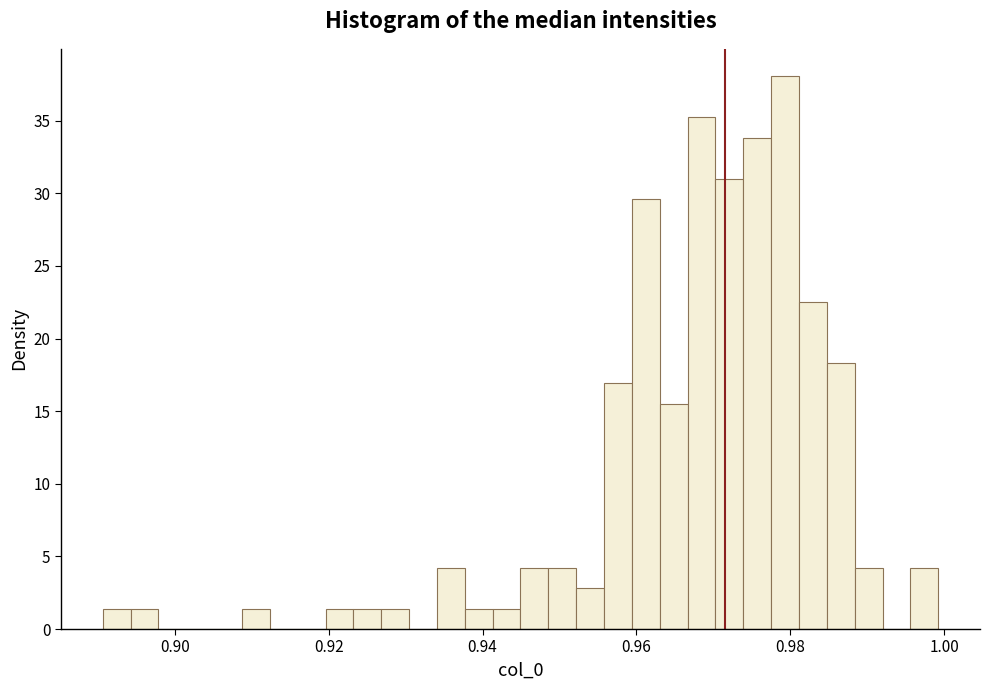

Read against the x-axis, roughly where is the centre of the tallest bar?

0.980